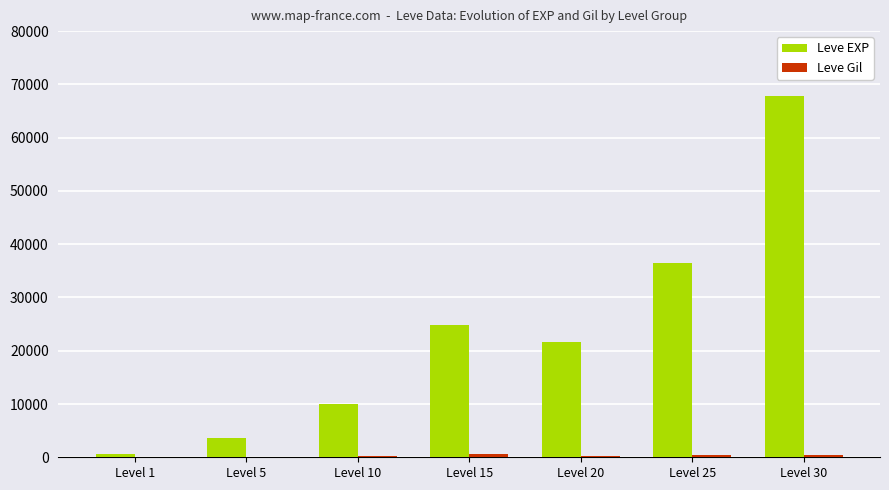

Which series changed the most between Level 5 and Level 10?

Leve EXP